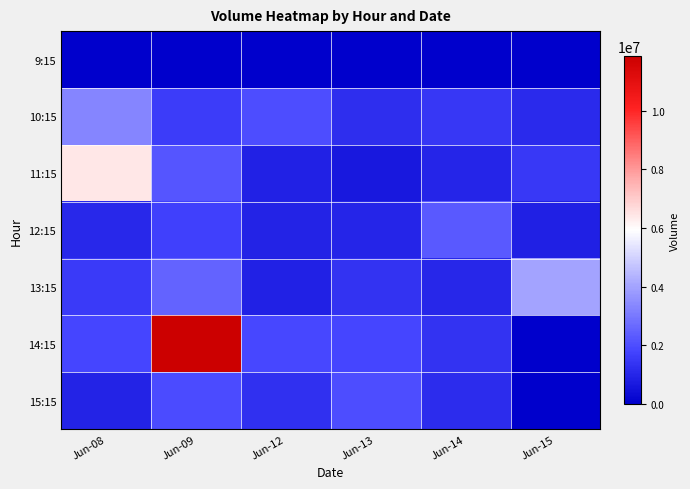

Which series has the largest total across all categories?

14:15